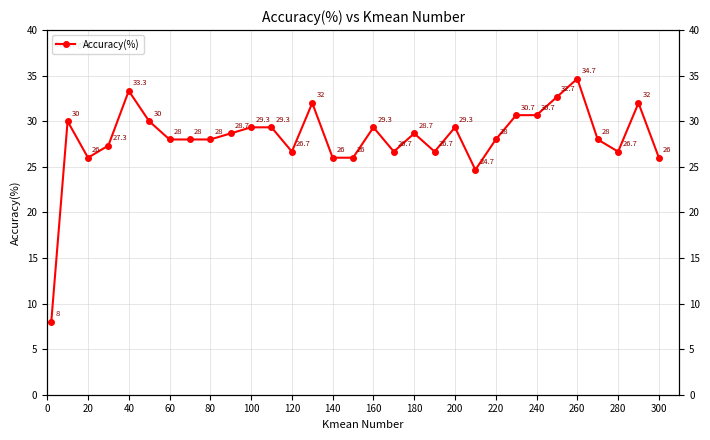

What is the average value?

28.1